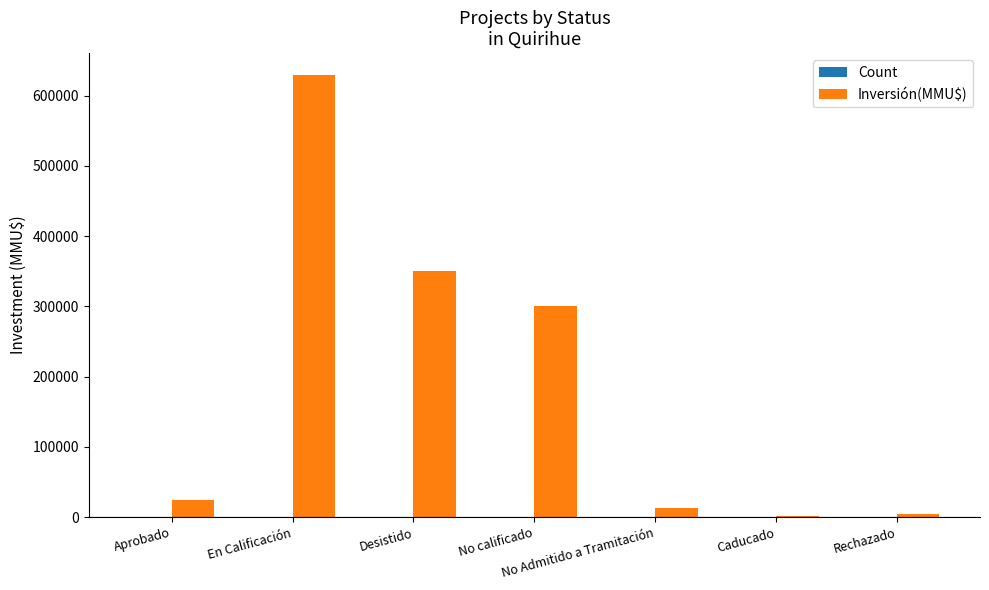

Between Aprobado and Rechazado, which series saw the biggest shift?

Inversión(MMU$)